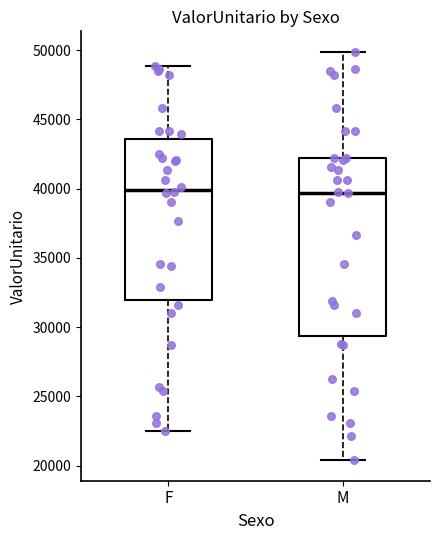

Reading left to right, transcribe this box plot: for each box, give where its median line is, the range the box spans, and where its two whiskers end, as read against the y-axis. The values are not printed on the chart, so give them approximately, as read against the axis.

F: median 40000, box 32000 to 43500, whiskers 22500 to 49000
M: median 39500, box 29500 to 42000, whiskers 20500 to 50000